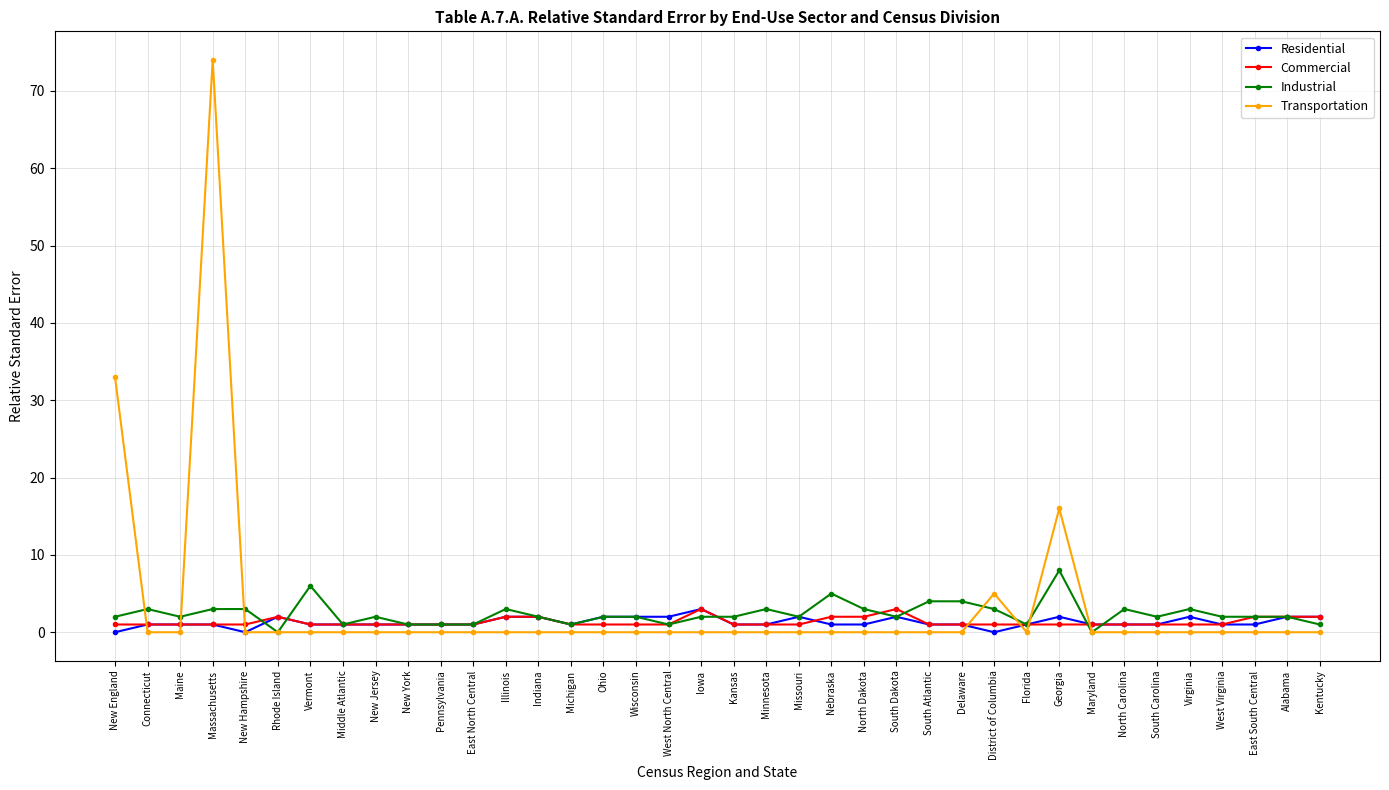

Reading right to left, extract all data points from this chart.

Residential: 2	2	1	1	2	1	1	1	2	1	0	1	1	2	1	1	2	1	1	3	2	2	2	1	2	2	1	1	1	1	1	1	2	0	1	1	1	0
Commercial: 2	2	2	1	1	1	1	1	1	1	1	1	1	3	2	2	1	1	1	3	1	1	1	1	2	2	1	1	1	1	1	1	2	1	1	1	1	1
Industrial: 1	2	2	2	3	2	3	0	8	1	3	4	4	2	3	5	2	3	2	2	1	2	2	1	2	3	1	1	1	2	1	6	0	3	3	2	3	2
Transportation: 0	0	0	0	0	0	0	0	16	0	5	0	0	0	0	0	0	0	0	0	0	0	0	0	0	0	0	0	0	0	0	0	0	0	74	0	0	33